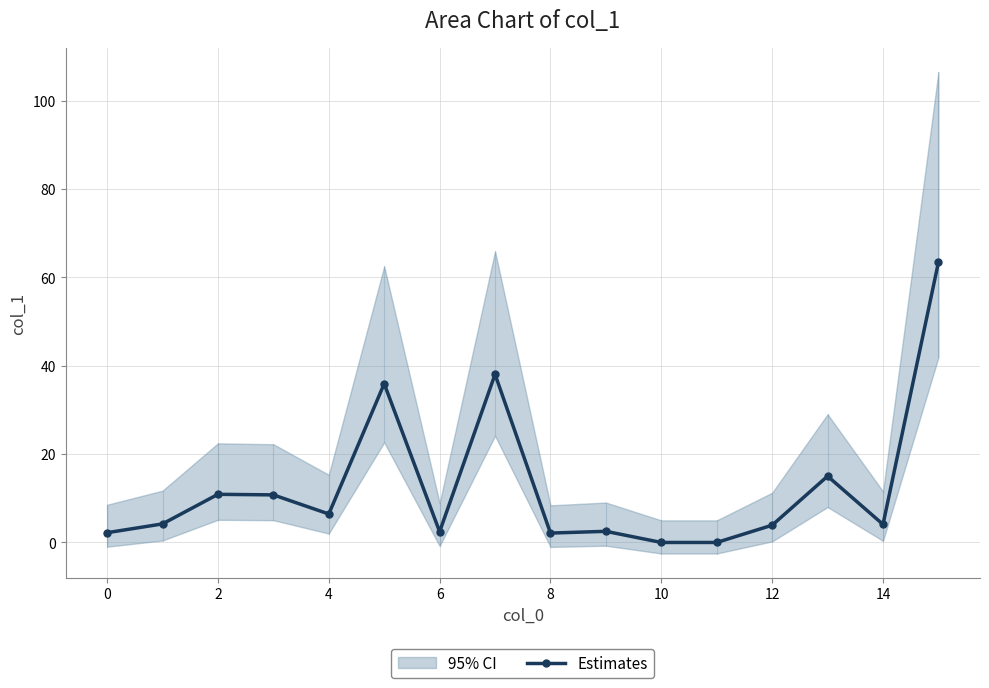

What is the label of the 5th point from the right?

11